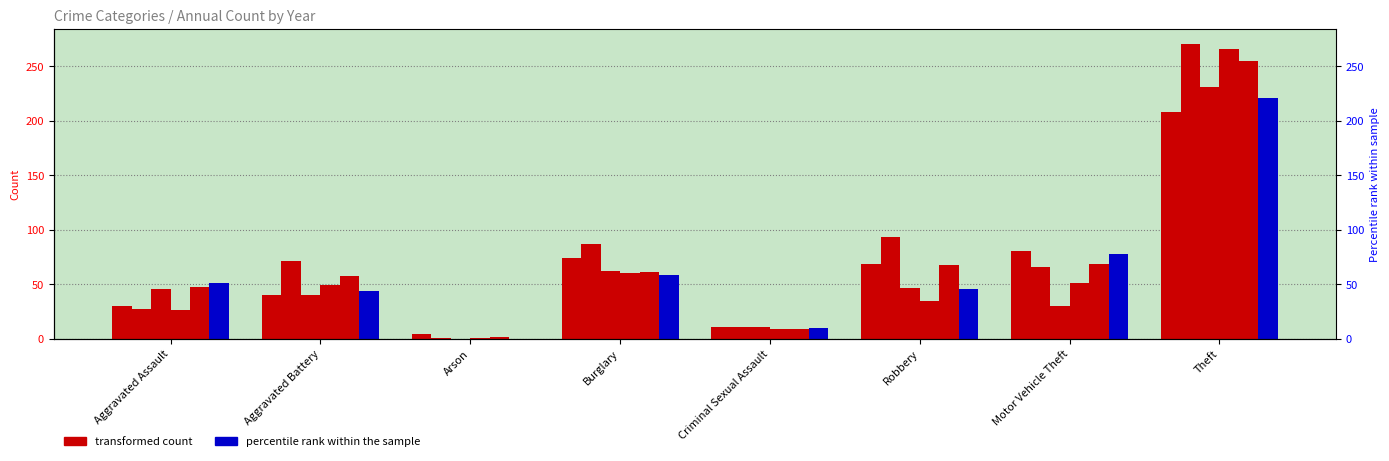

What is the label of the 2nd bar from the right?

Motor Vehicle Theft